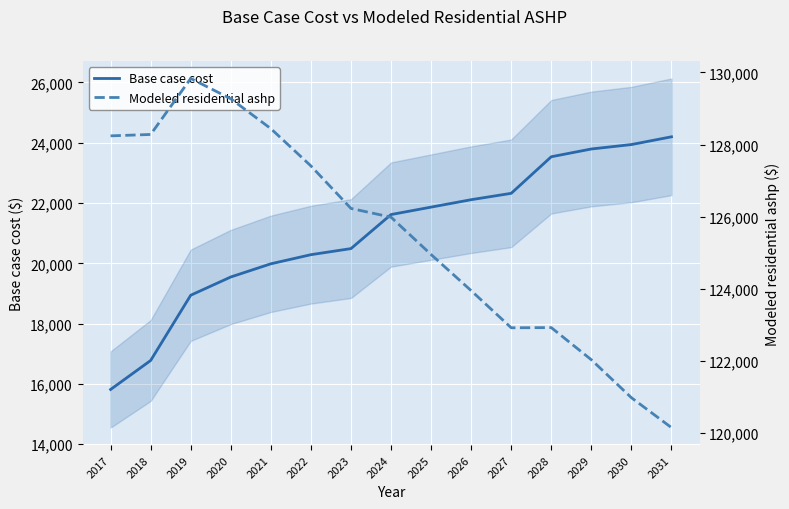

Reading left to right, transcribe all the data shown in this chart.

Base case cost: 15814.1	16776.2	18940.8	19546.3	19983.6	20286.4	20488.2	21618.0	21864.4	22110.9	22322.1	23535.6	23793.0	23940.1	24197.5
Modeled residential ashp: 128240.5	128279.3	129833.2	129269.6	128440.7	127406.5	126226.9	125984.3	124948.0	123946.3	122915.9	122920.7	122028.7	120976.2	120146.3